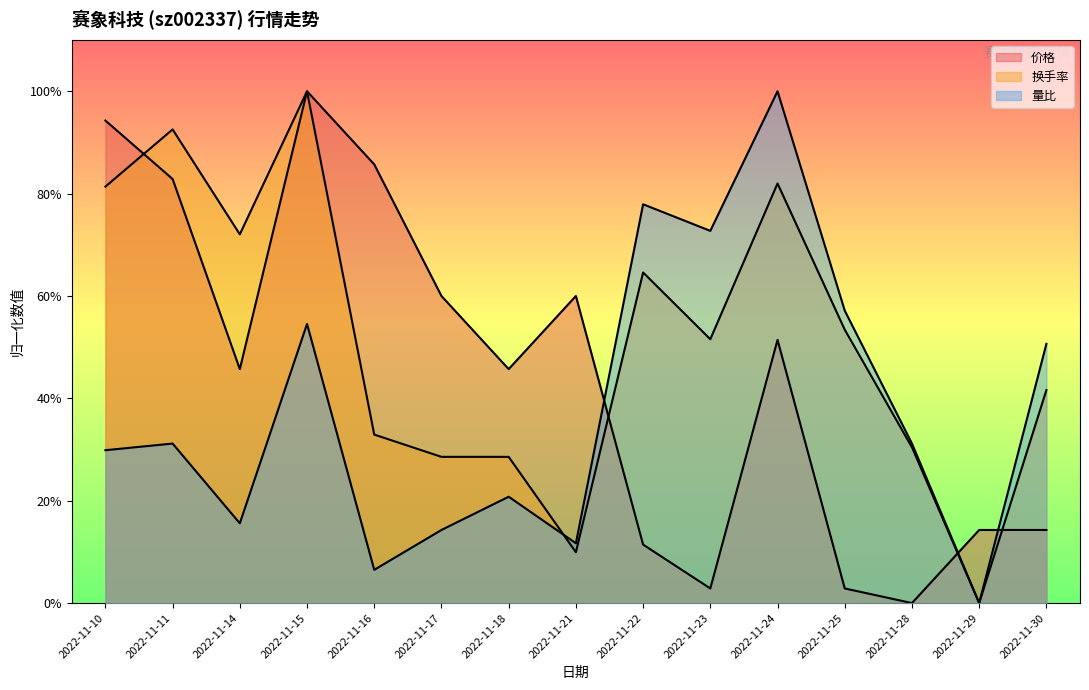

At which label is 换手率 closest to 0?

2022-11-29